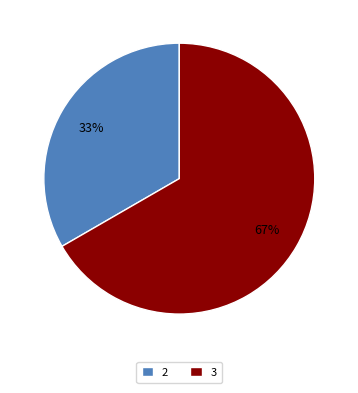

Rank the categories by value from lowest to highest.

2, 3